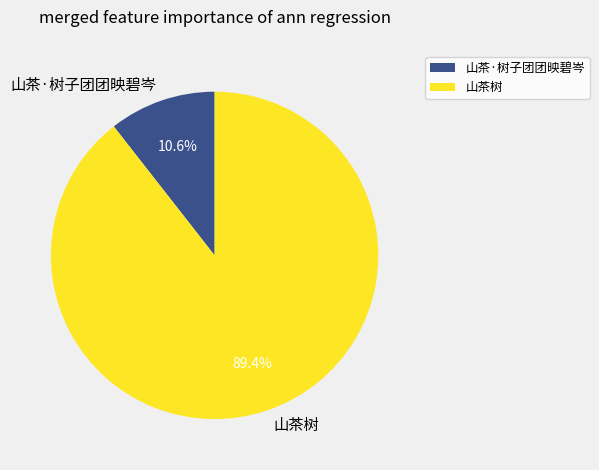

Which slice is the smallest?

山茶·树子团团映碧岑